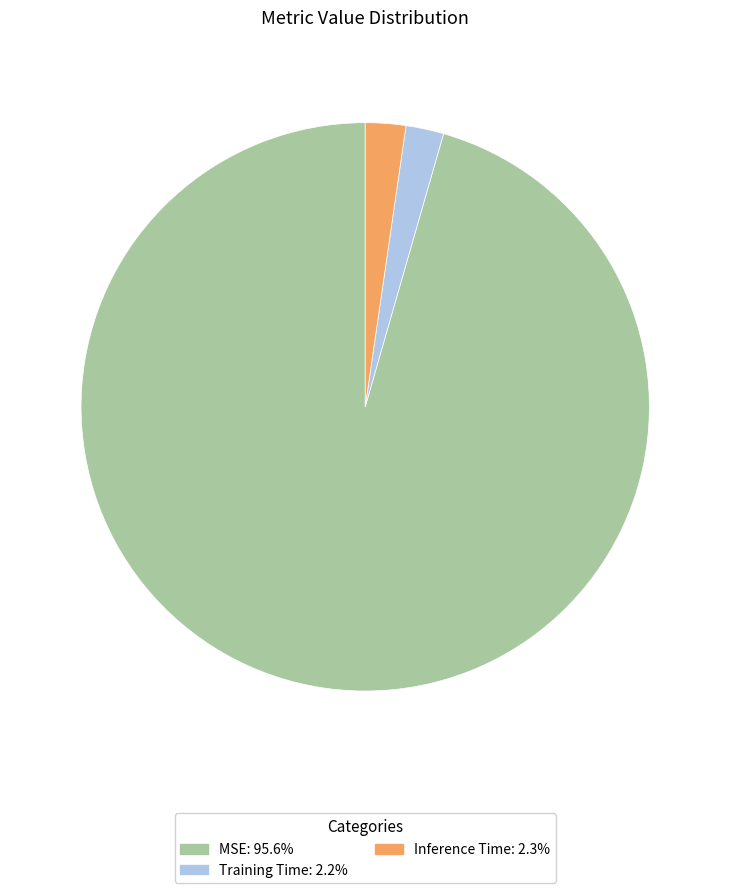

How many slices are in this pie chart?

3